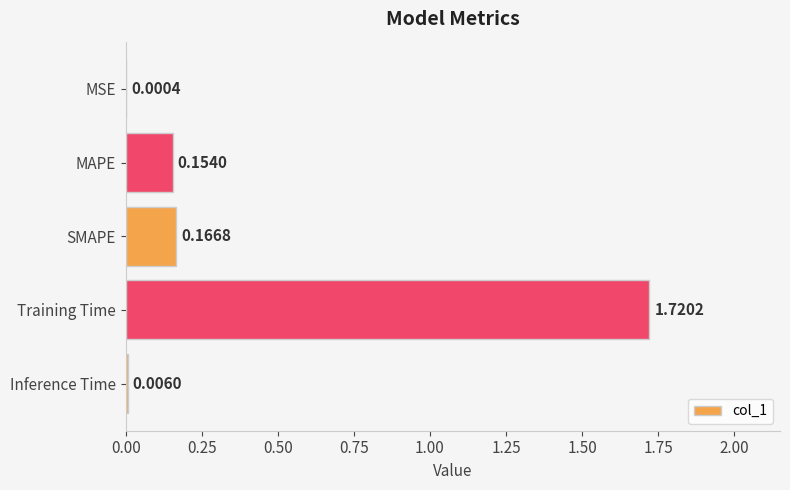

Which has a higher value, MAPE or MSE?

MAPE